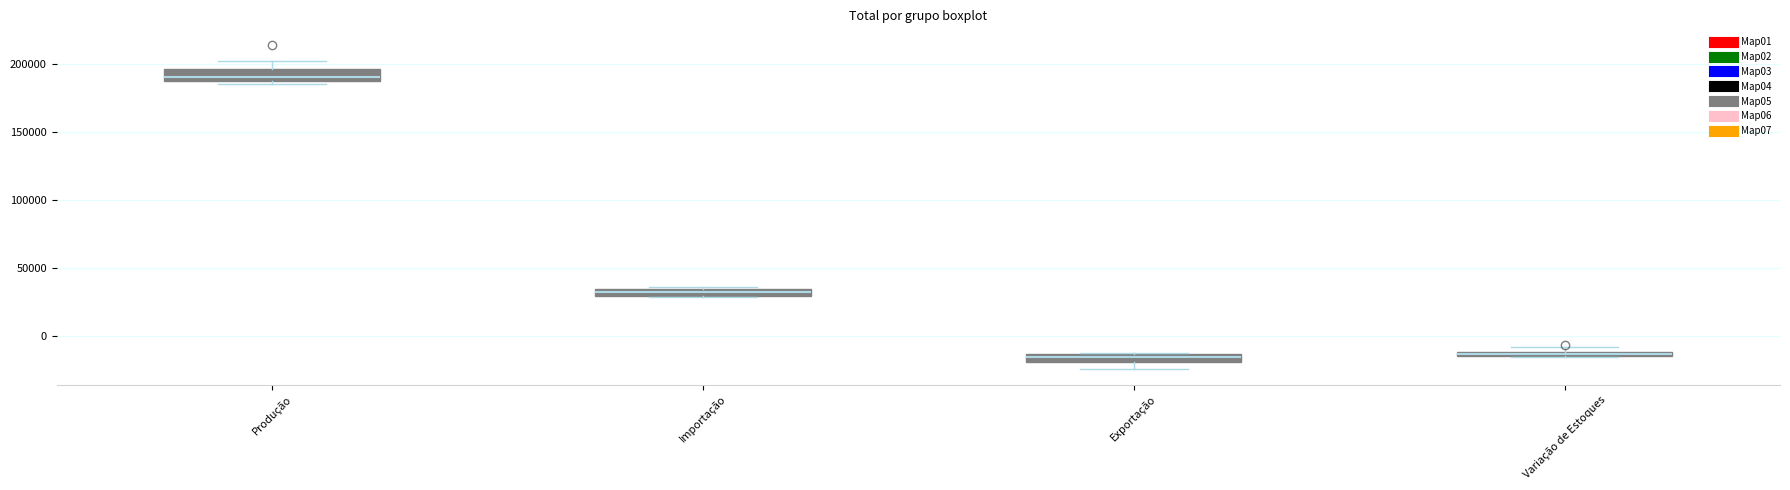

Where is the lower edge of the box for Exportação on the y-axis? The values are not printed on the chart, so give them approximately, as read against the axis.

-20000